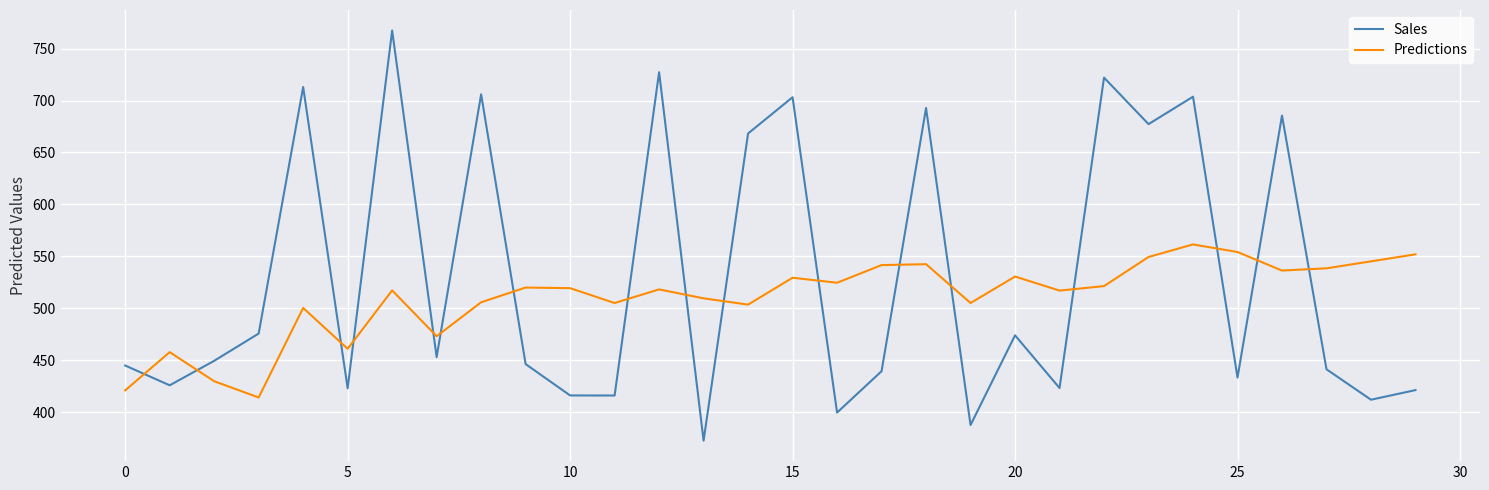

What is the difference between the maximum and minimum values in the Sales series?

394.8